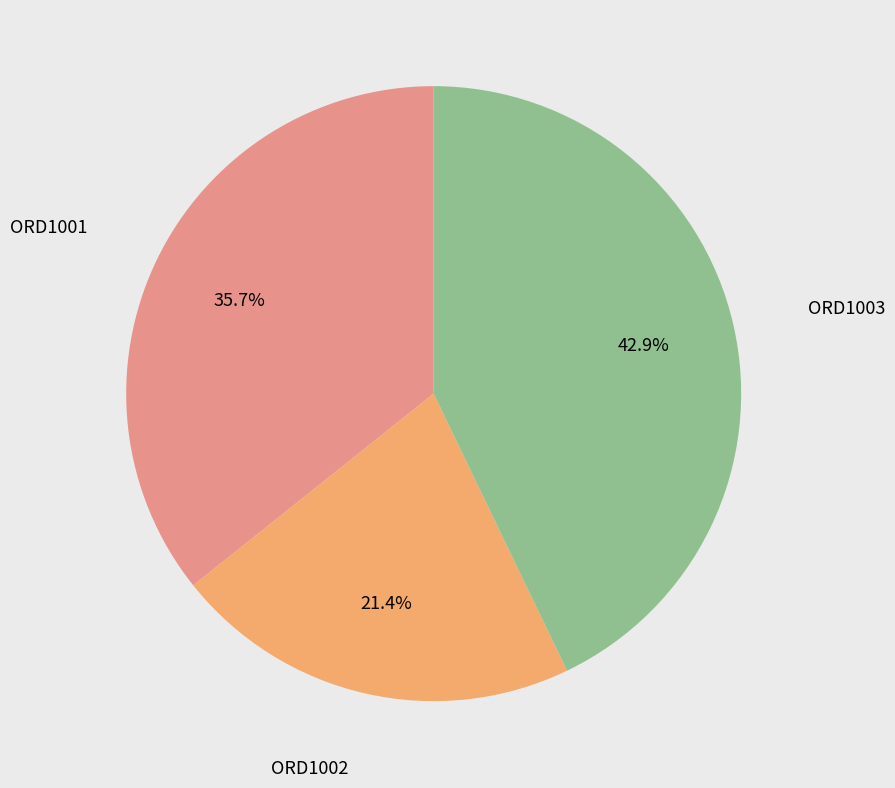

Is there any slice that represents more than half of the pie?

No